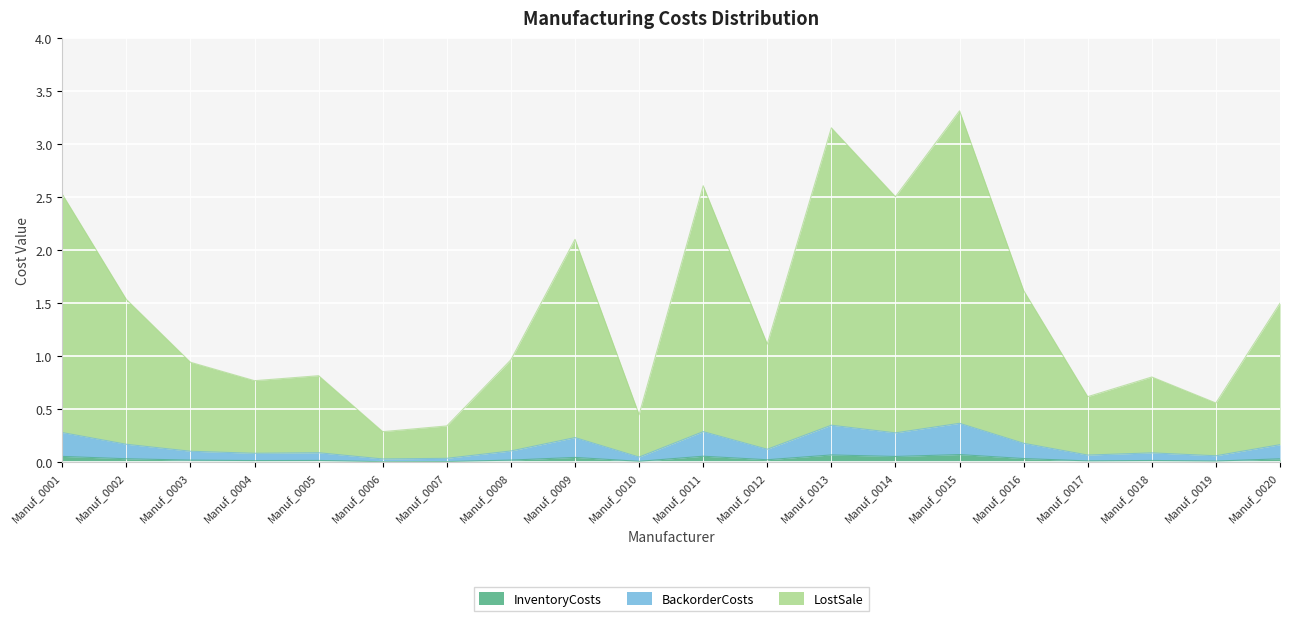

What is the difference between the maximum and second lowest values in the InventoryCosts series?

0.1